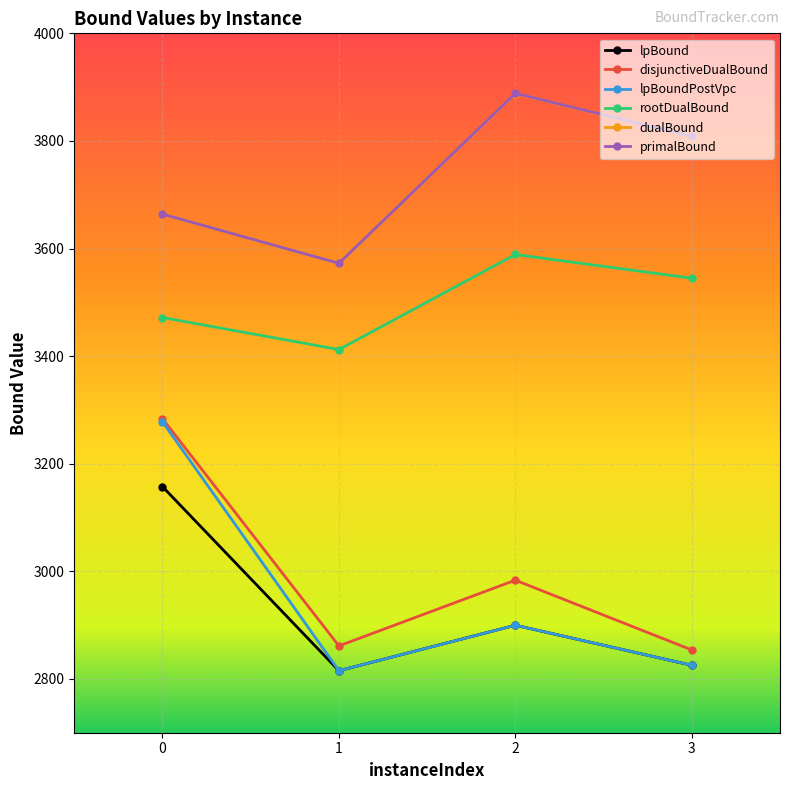

What is the greatest value displayed?

3888.5